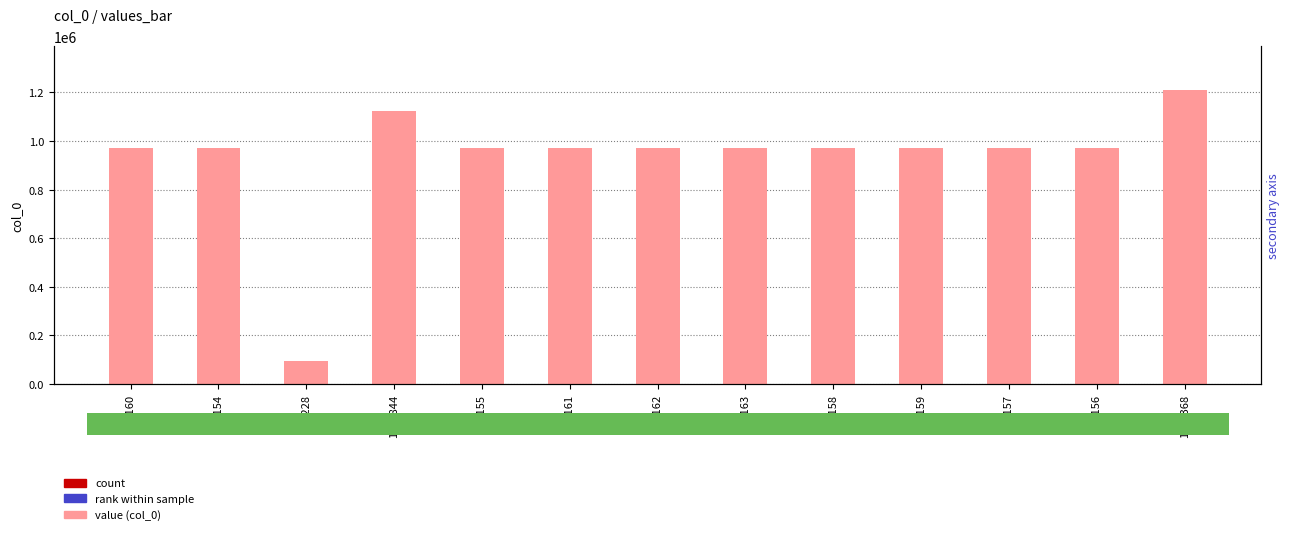

What is the lowest value of the col_0 values series?

95228.0